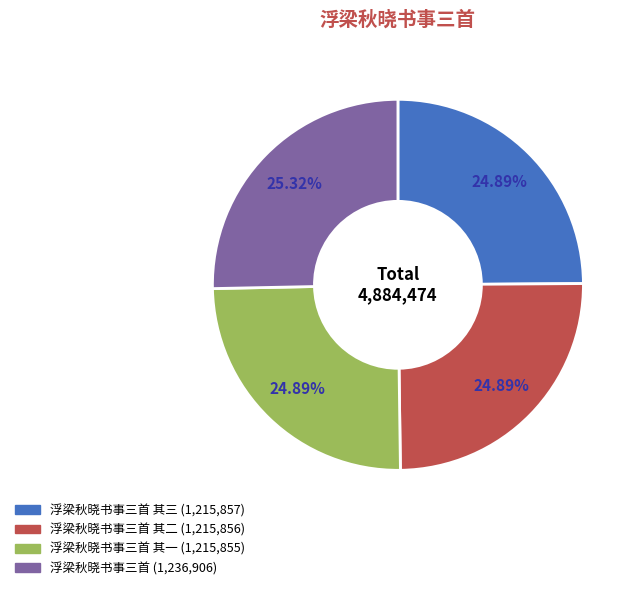

Is there a majority slice in this chart?

No